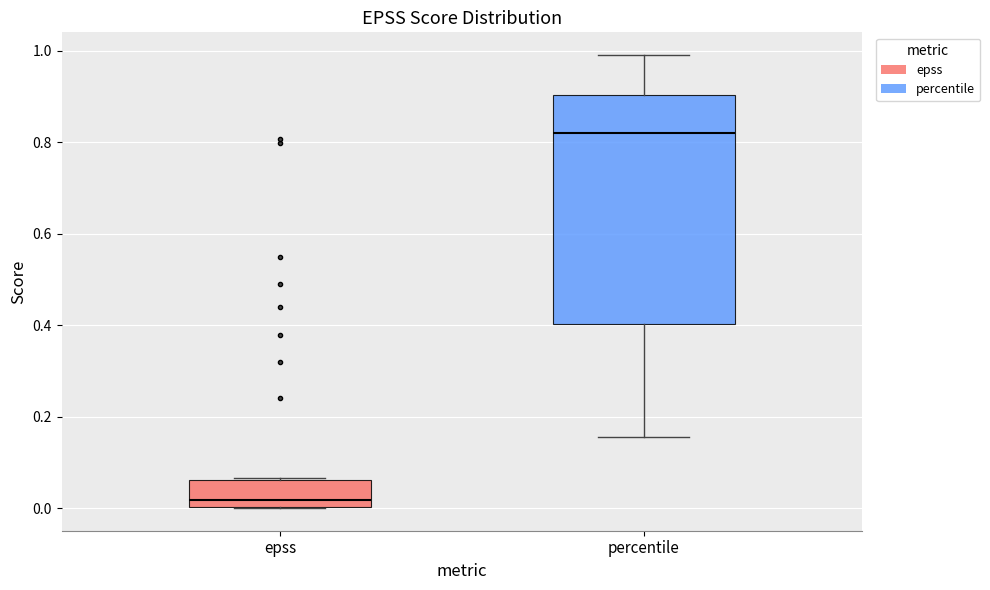

Reading left to right, transcribe this box plot: for each box, give where its median line is, the range the box spans, and where its two whiskers end, as read against the y-axis. The values are not printed on the chart, so give them approximately, as read against the axis.

epss: median 0.02, box 0.00 to 0.06, whiskers 0.00 to 0.06
percentile: median 0.82, box 0.40 to 0.90, whiskers 0.16 to 1.00